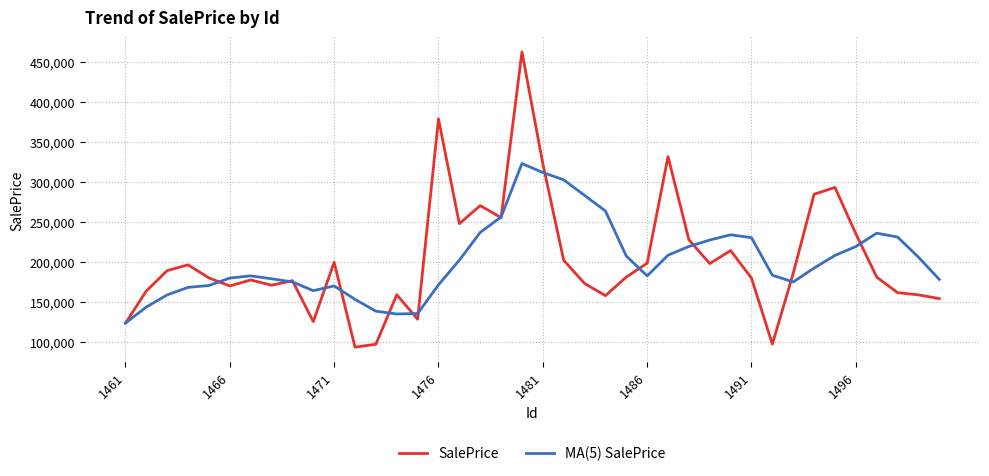

Rank the series by their maximum value, from lowest to highest.

MA(5) SalePrice, SalePrice